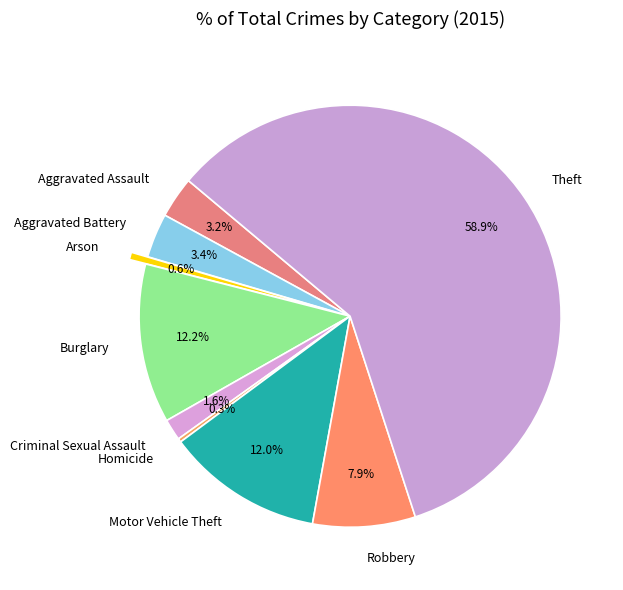

True or false: Burglary accounts for 27% of the total.

False